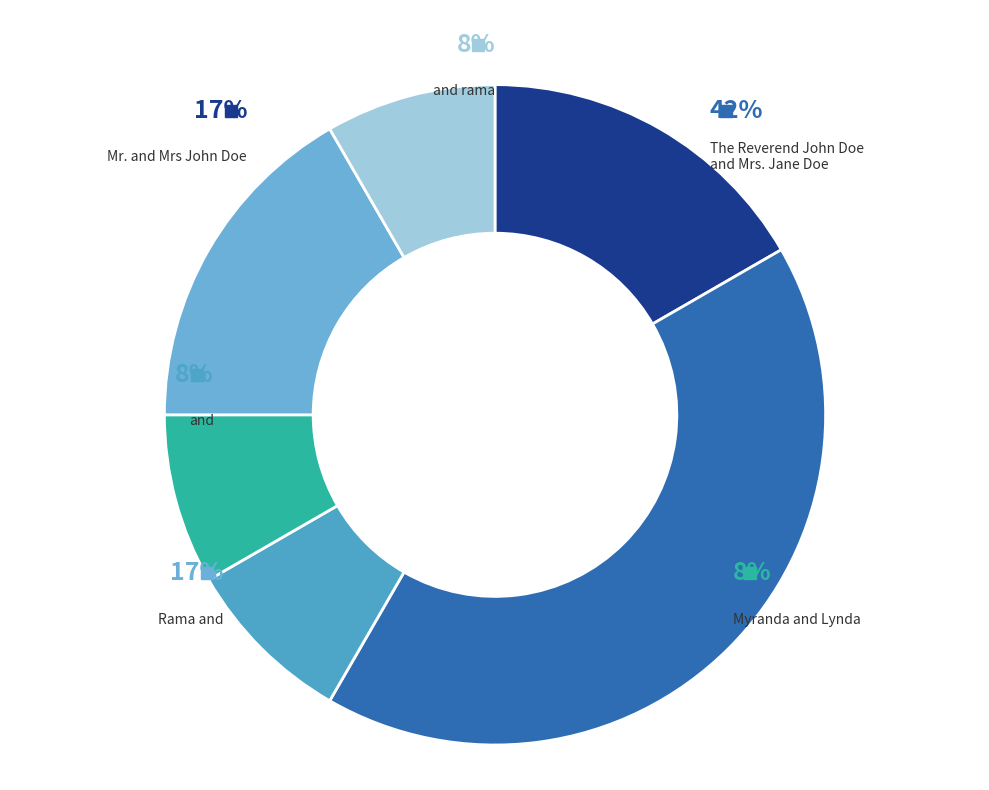

Approximately how many times larger is the value at Rama and compared to and?

2.0